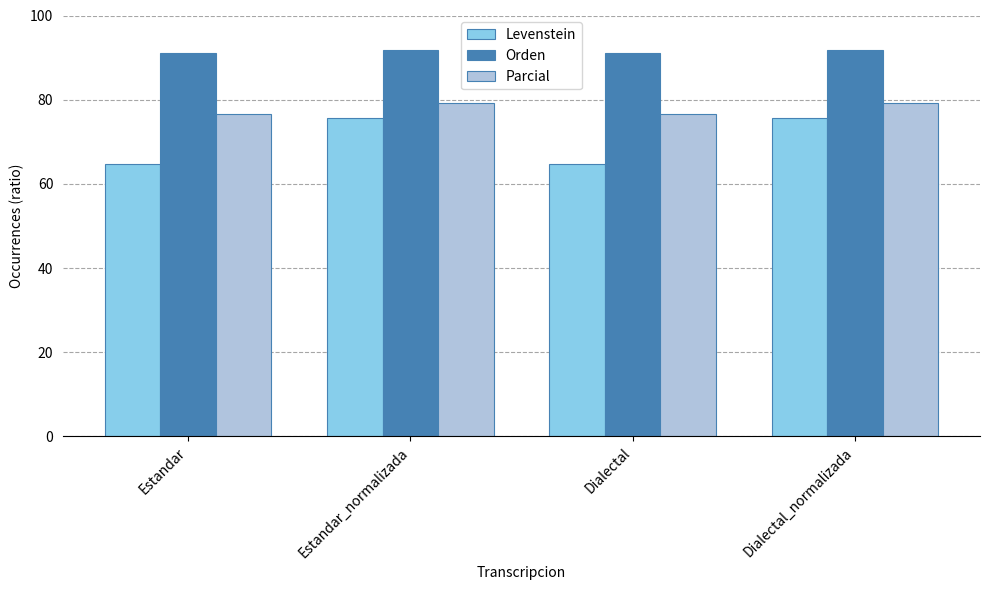

What is the smallest value displayed?

64.7